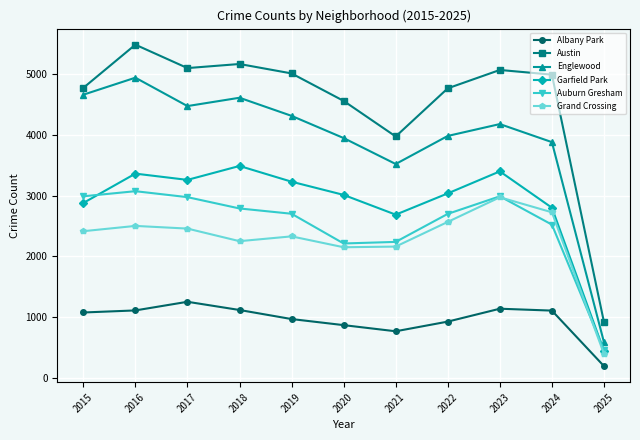

How many data points does each series have?

11